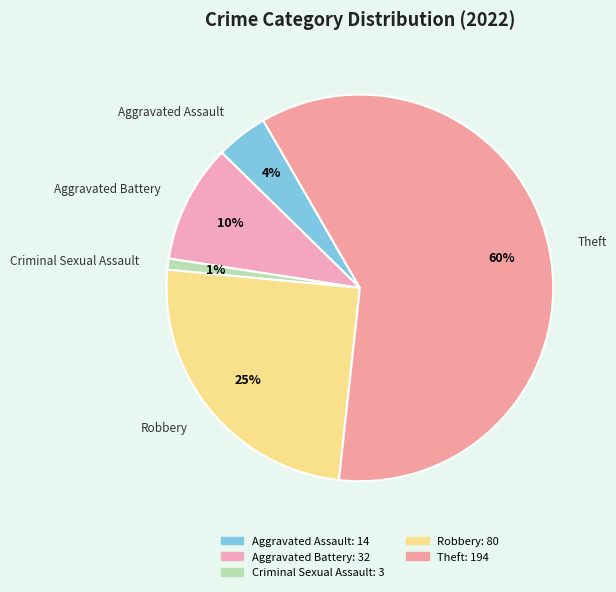

Is it true that Criminal Sexual Assault is 7% of the pie?

False